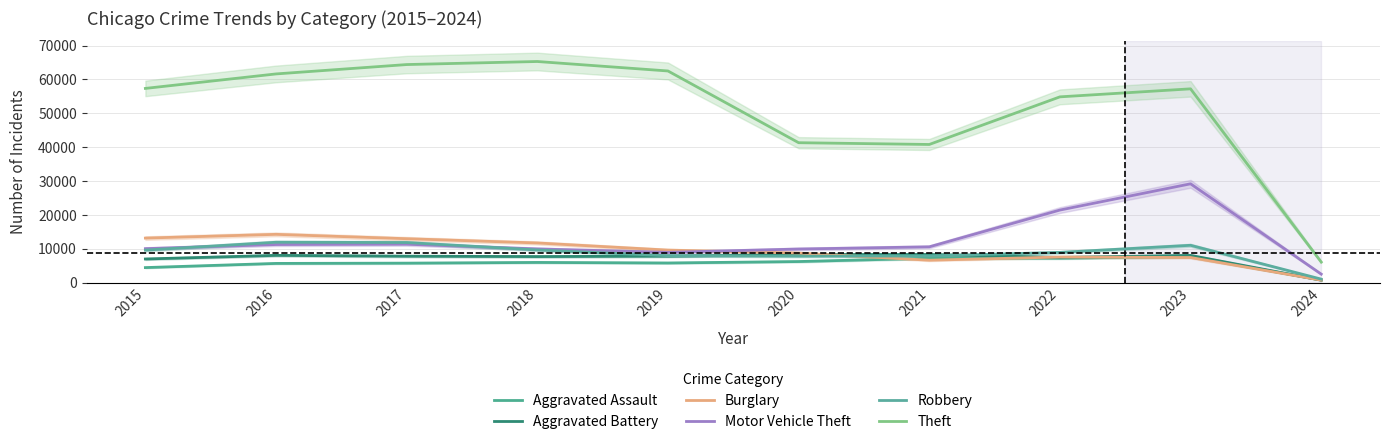

How many values in the Robbery series are below 9638?

5